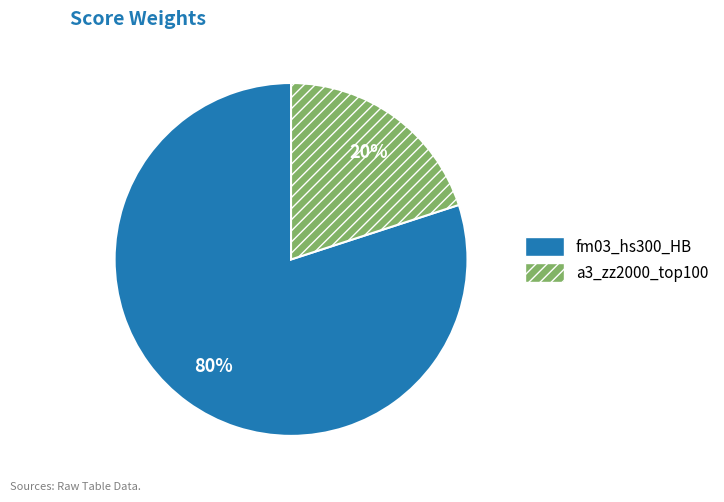

What is the smallest slice in the pie chart?

a3_zz2000_top100